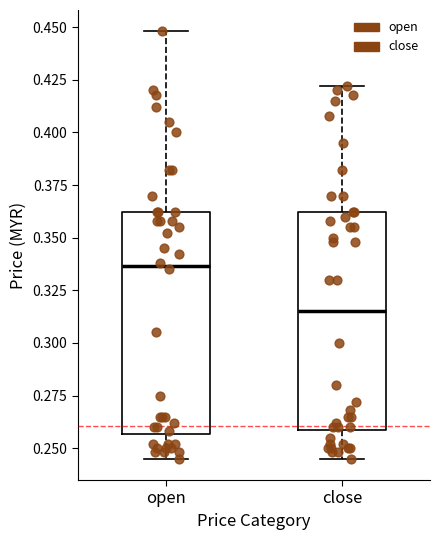

Where is the lower edge of the box for close on the y-axis? The values are not printed on the chart, so give them approximately, as read against the axis.

0.260